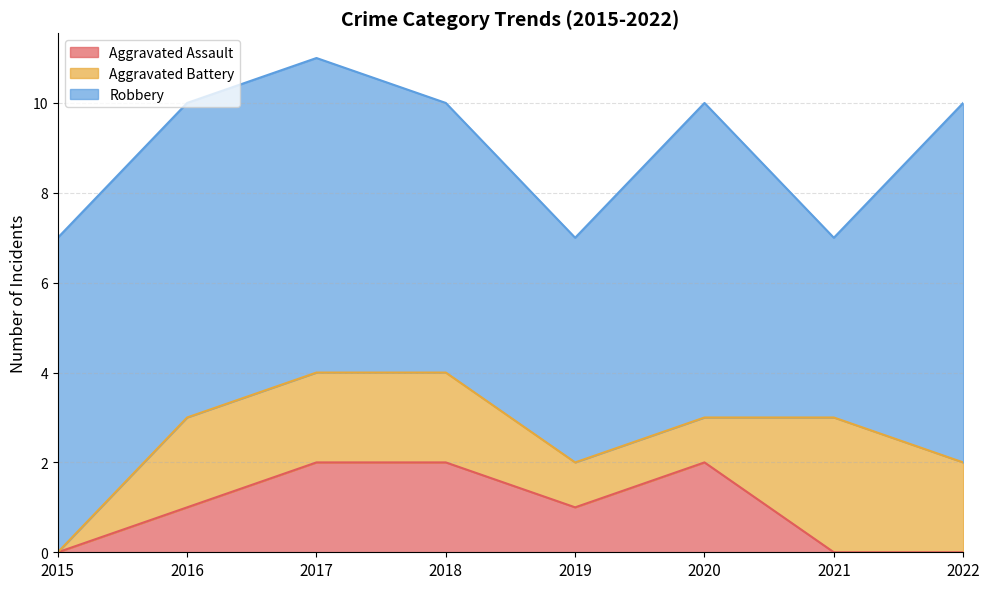

True or false: Aggravated Assault and Robbery intersect in this chart.

False